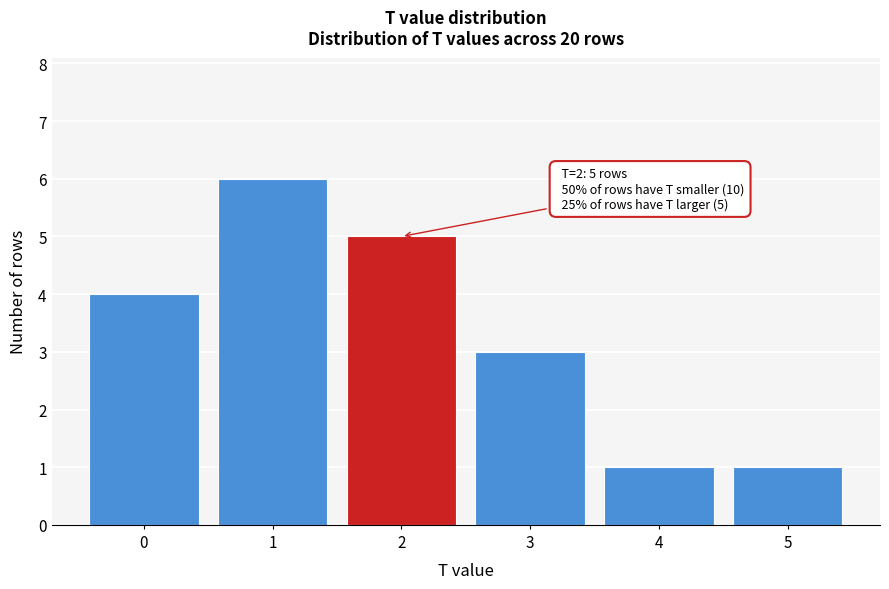

Which range on the x-axis has the tallest bar?

0.5 to 1.5